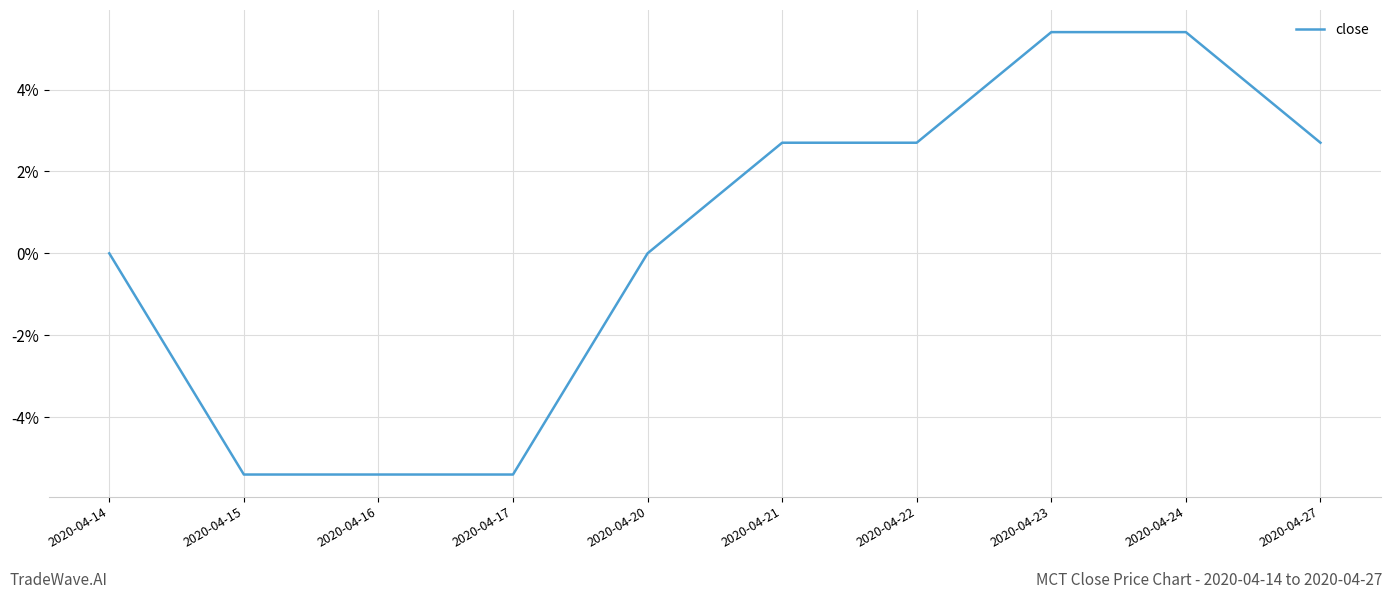

What is the approximate value at 2020-04-23?

0.1